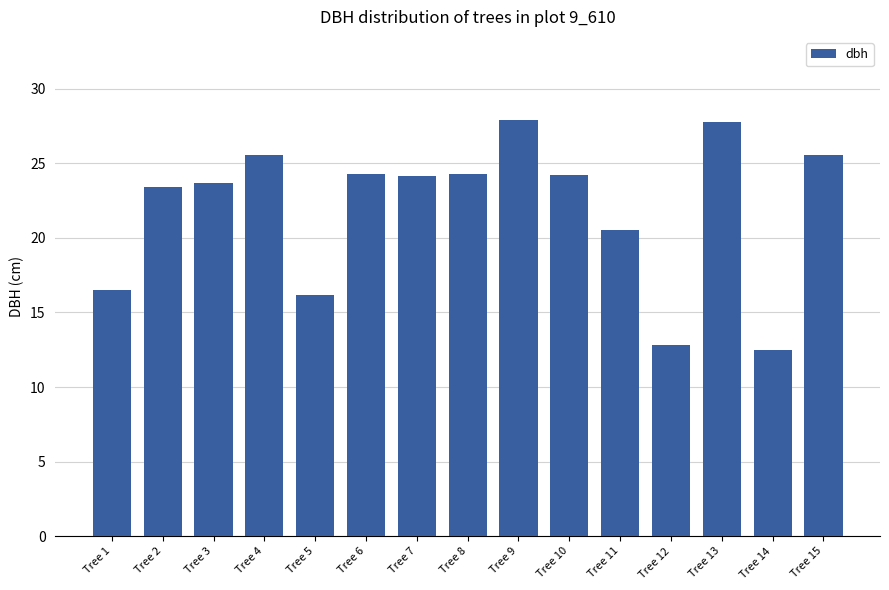

What is the maximum value shown in the chart?

27.9